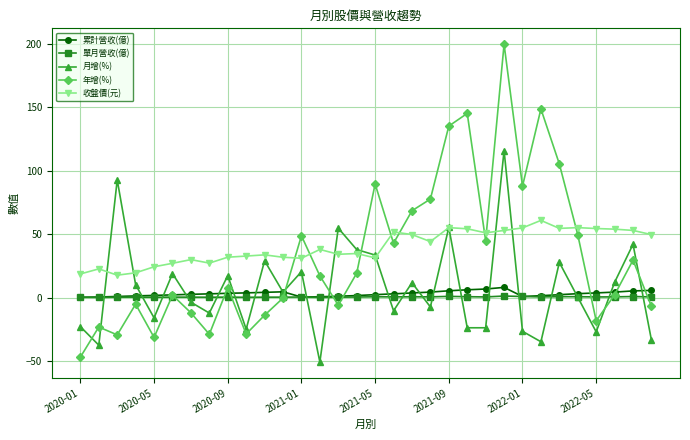

What are all the series names shown in the legend?

累計營收(億), 單月營收(億), 月增(%), 年增(%), 收盤價(元)